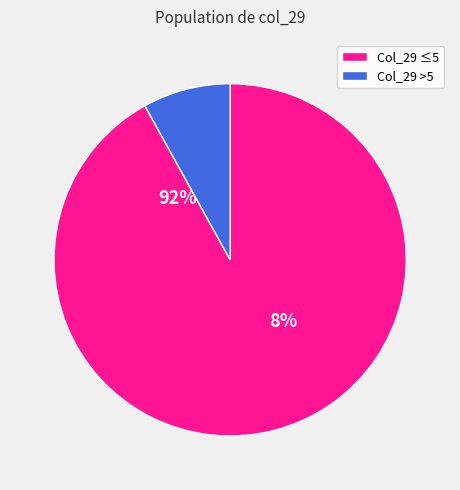

The 9 slice represents 31% of the pie. True or false?

False